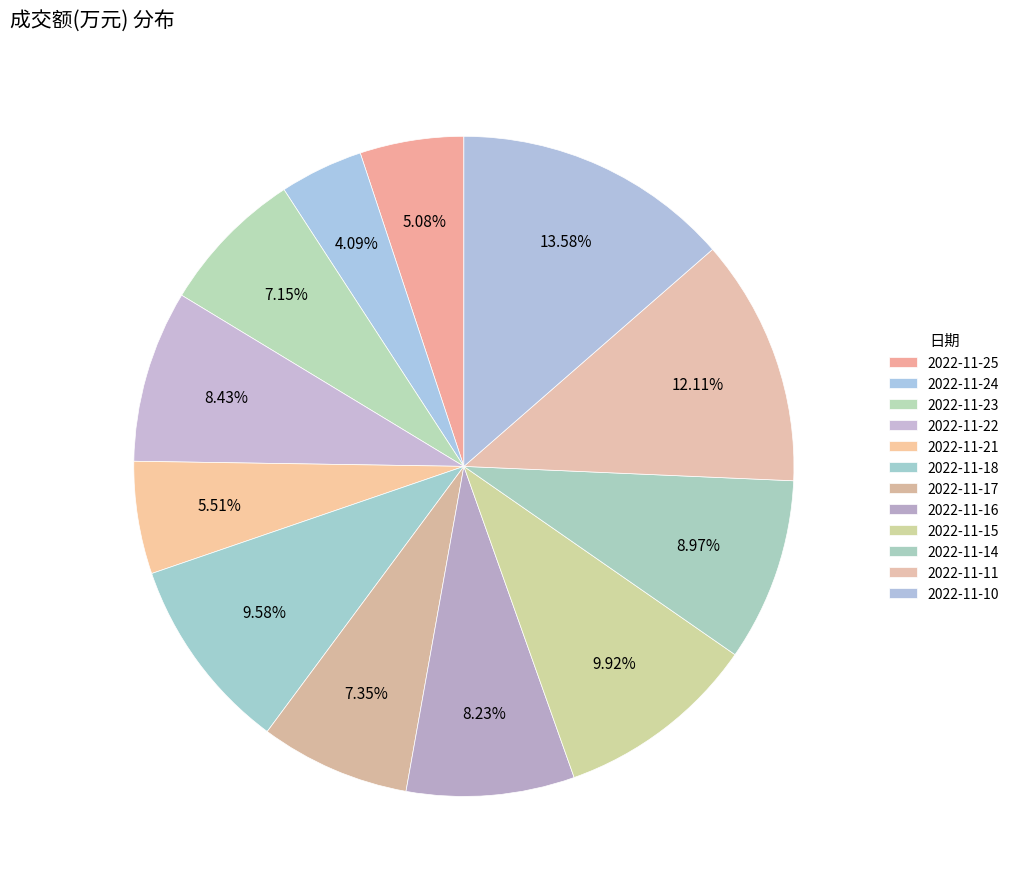

The 2022-11-25 slice represents 1% of the pie. True or false?

False